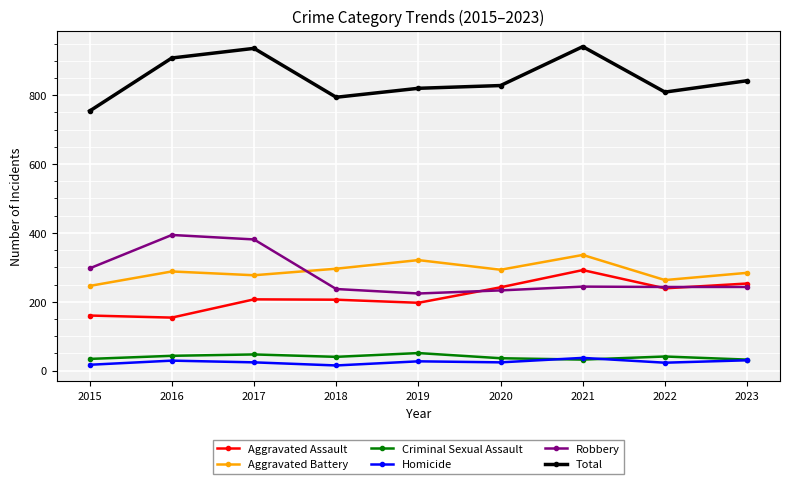

Is the value of Robbery at 2023 greater than the value of Criminal Sexual Assault at 2020?

Yes